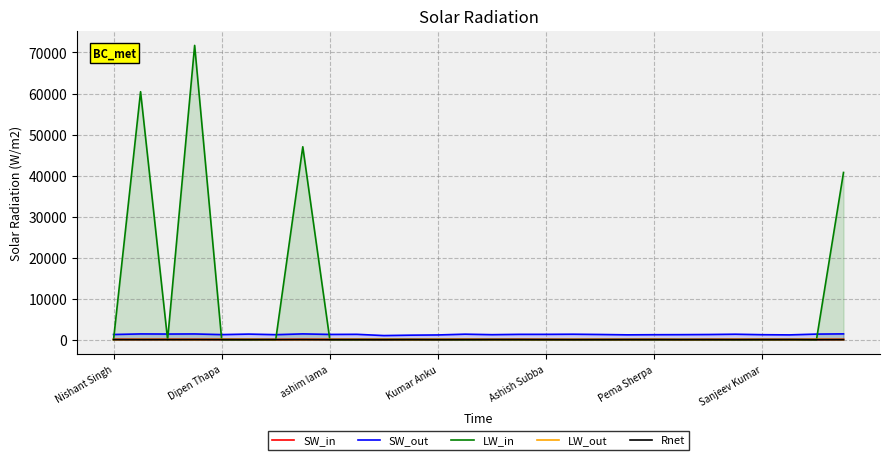

What position from the left is Nishant Singh?

1